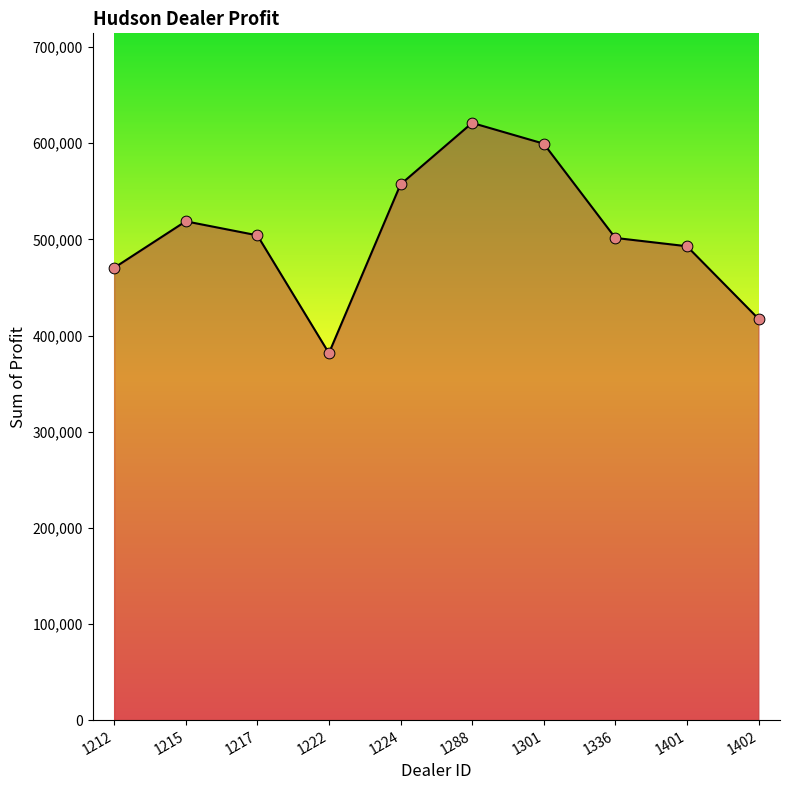

Between 1222 and 1215, which is larger?

1215